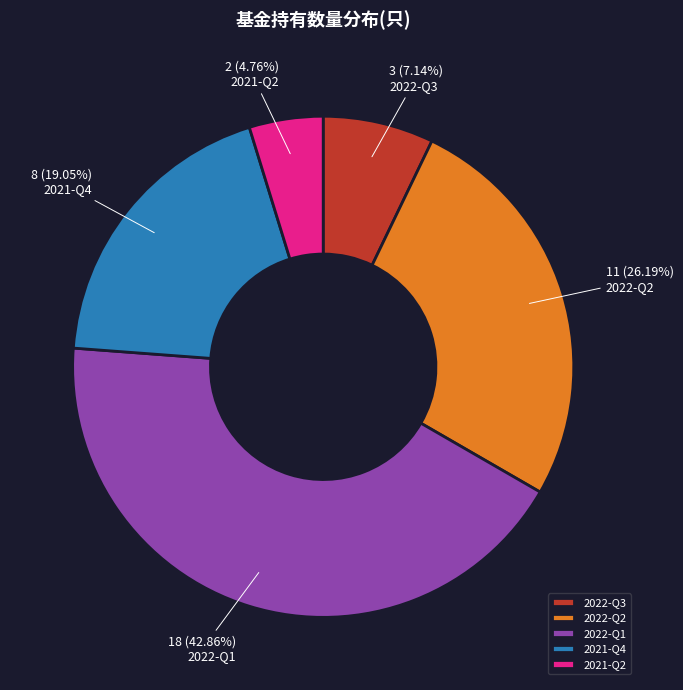

Does any single category account for the majority?

No